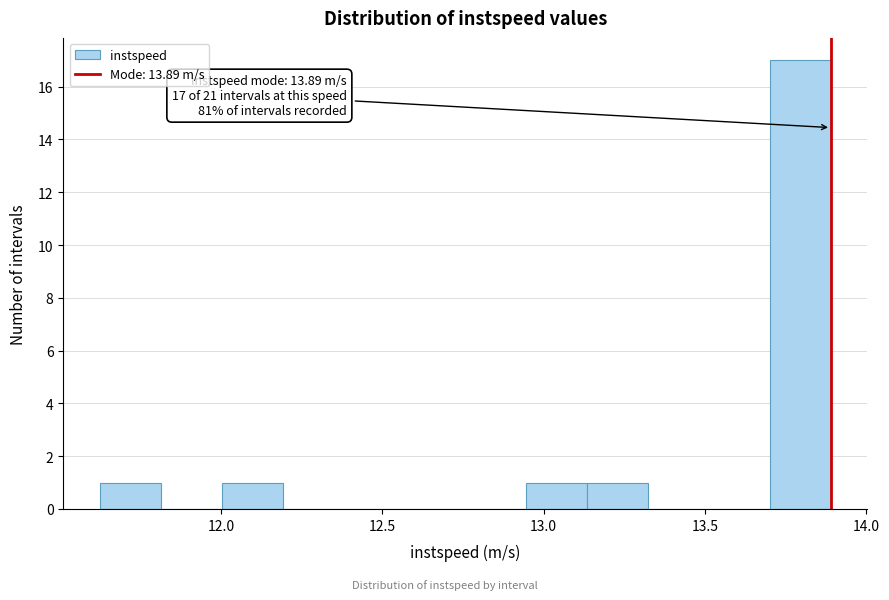

Around what value on the x-axis is the tallest bar? Give the approximate position of its centre, as read against the axis.

13.80